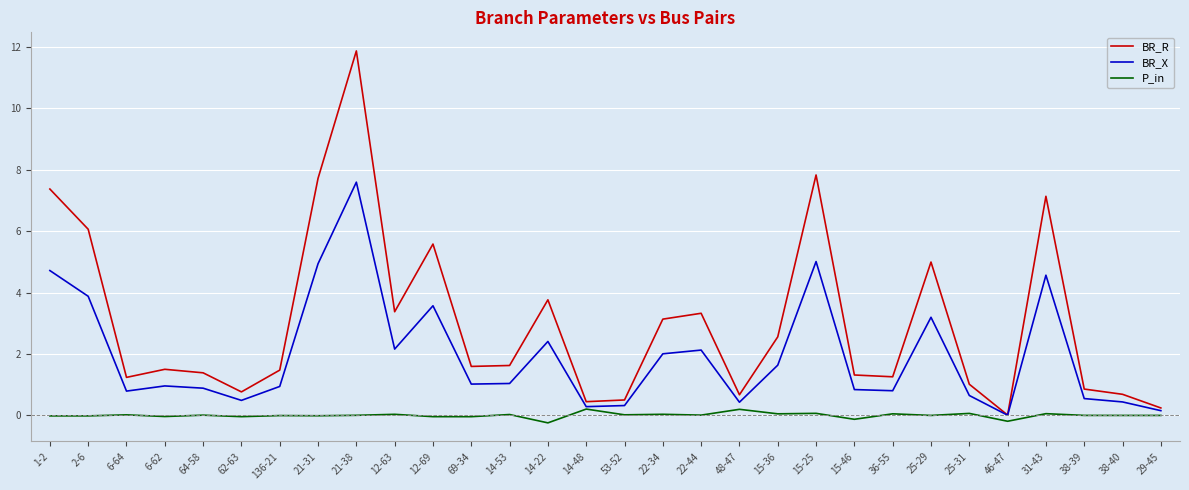

Between 14-53 and 22-34, which series saw the biggest shift?

BR_R